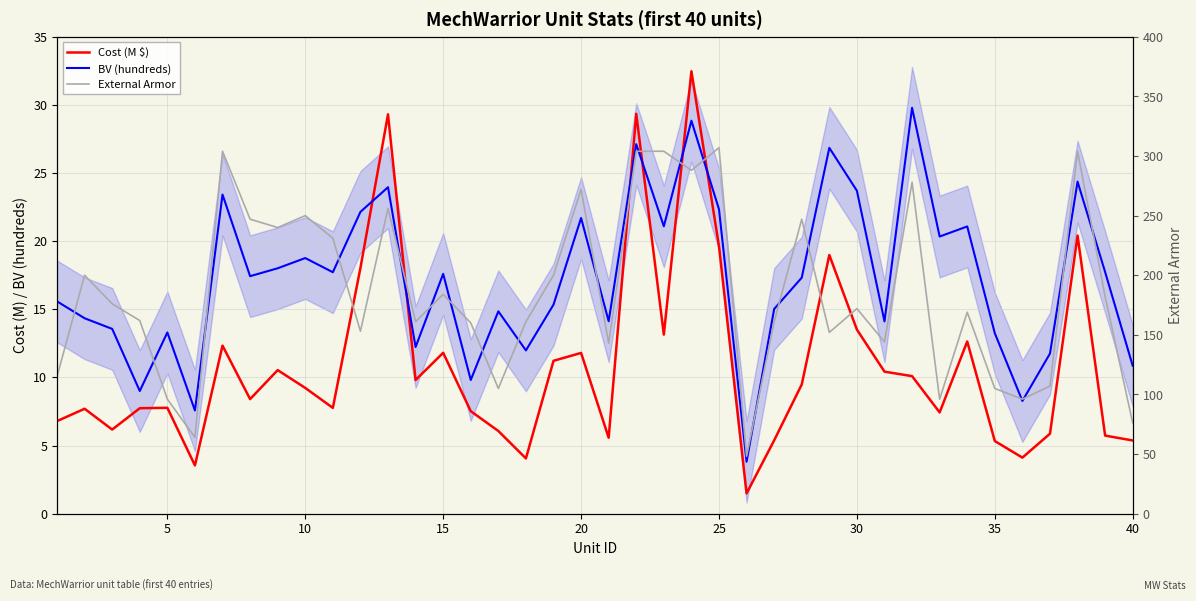

How many data points in External Armor are less than 172?

20